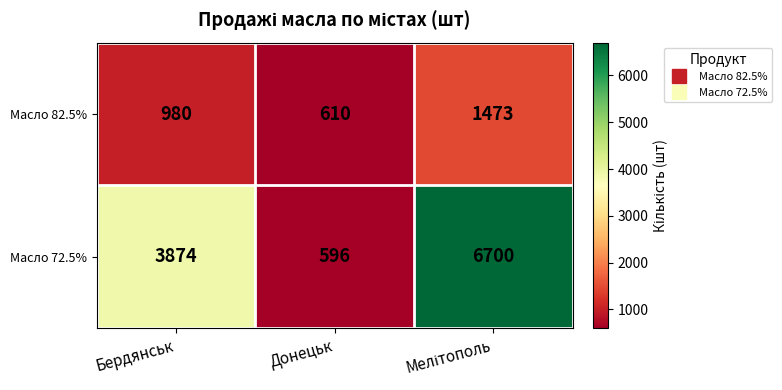

What is the average value of the Масло 82.5% series?

1021